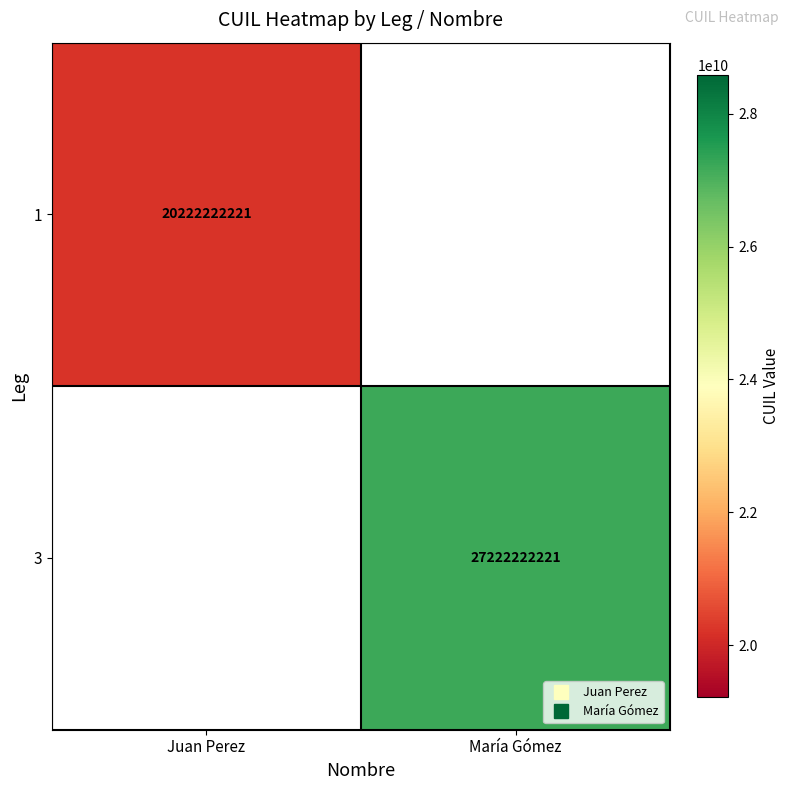

Rank the categories by 3 value from highest to lowest.

Juan Perez, María Gómez